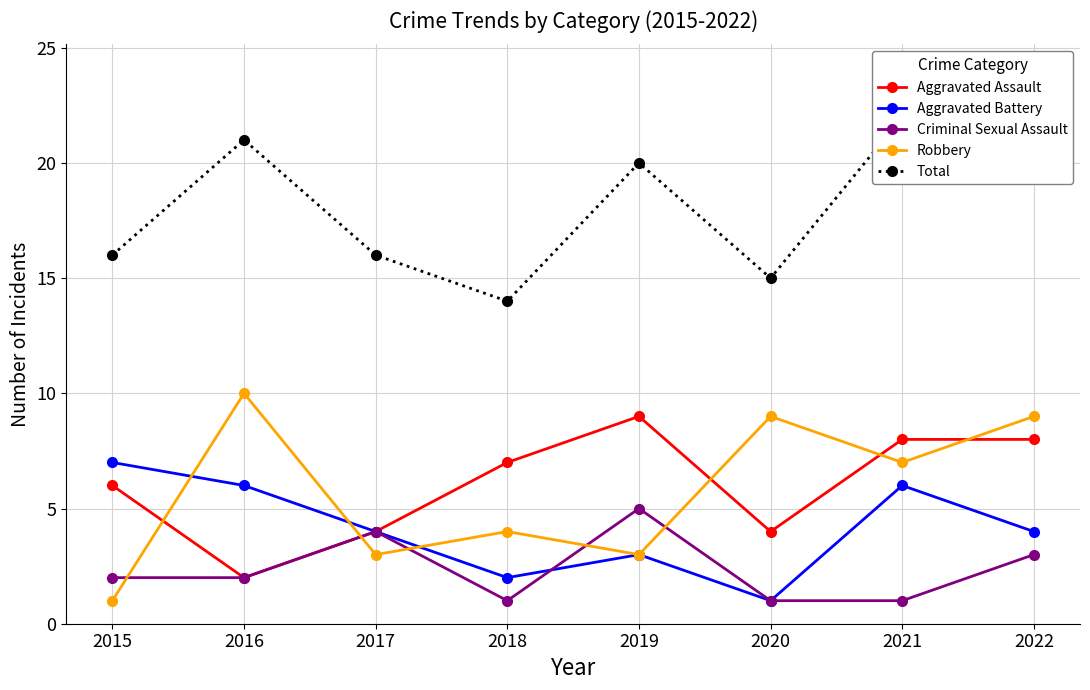

What is the value of the Criminal Sexual Assault point at the 8th from the left?

3